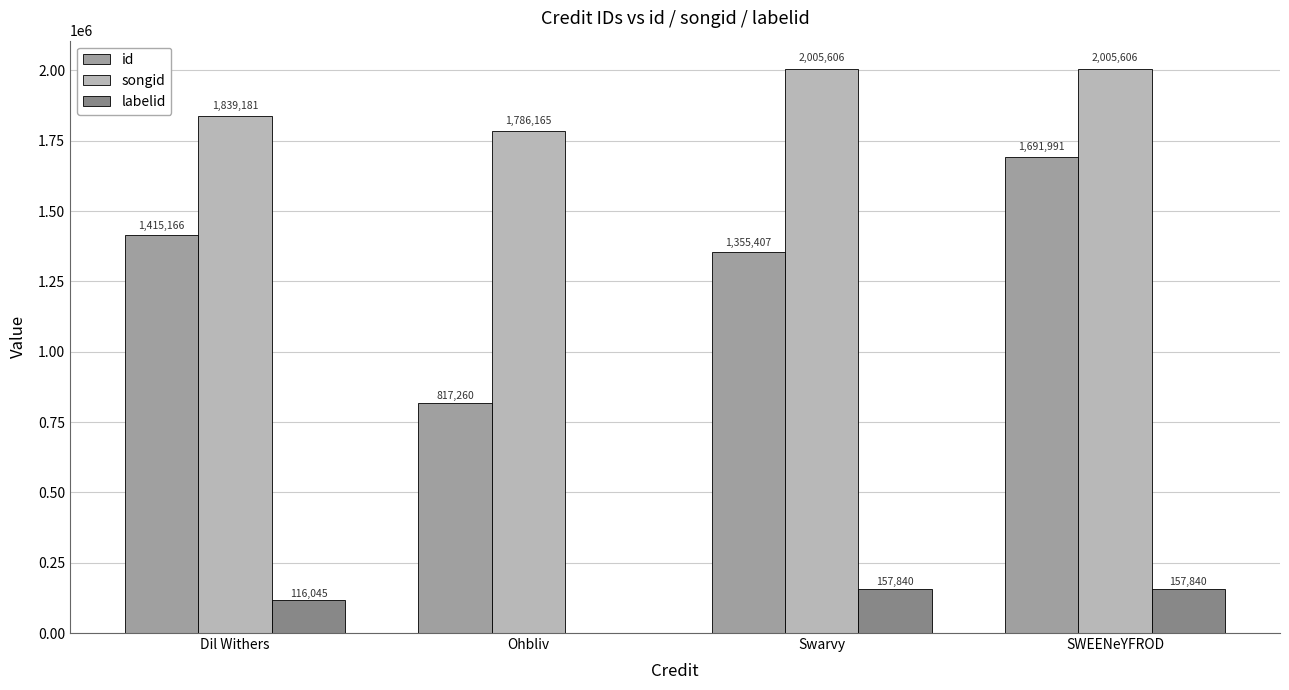

Reading left to right, extract all data points from this chart.

id: 1415166	817260	1355407	1691991
songid: 1839181	1786165	2005606	2005606
labelid: 116045	-1	157840	157840